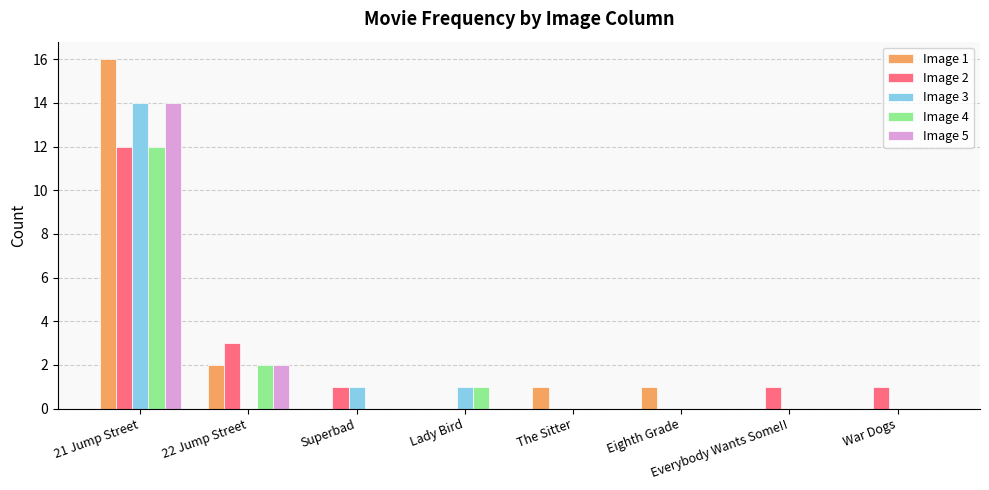

What is the total value across all series at 22 Jump Street?

9